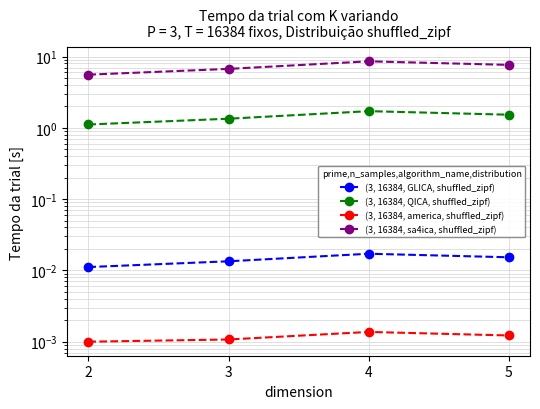

At which category is the sum across all series the highest?

4